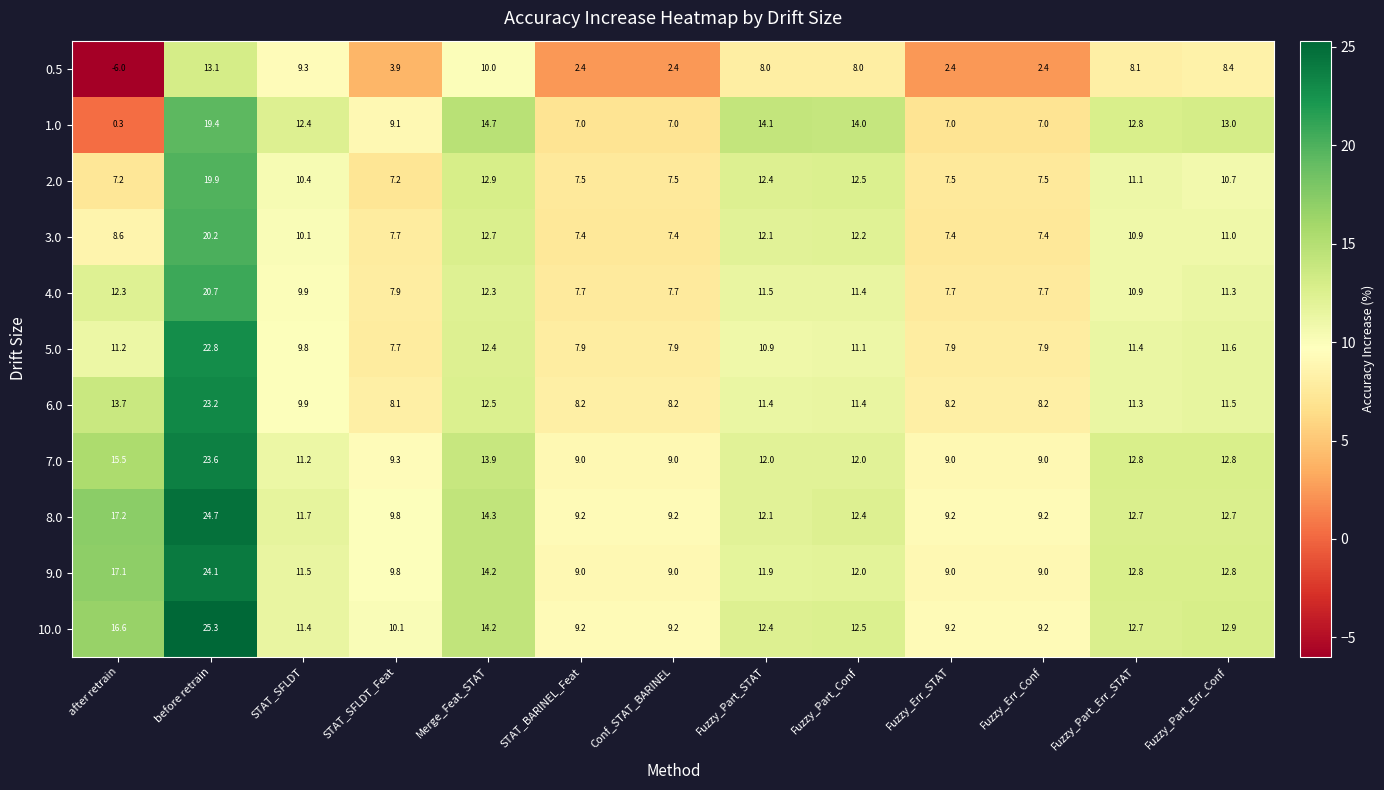

Which category has the lowest value across all series?

after retrain